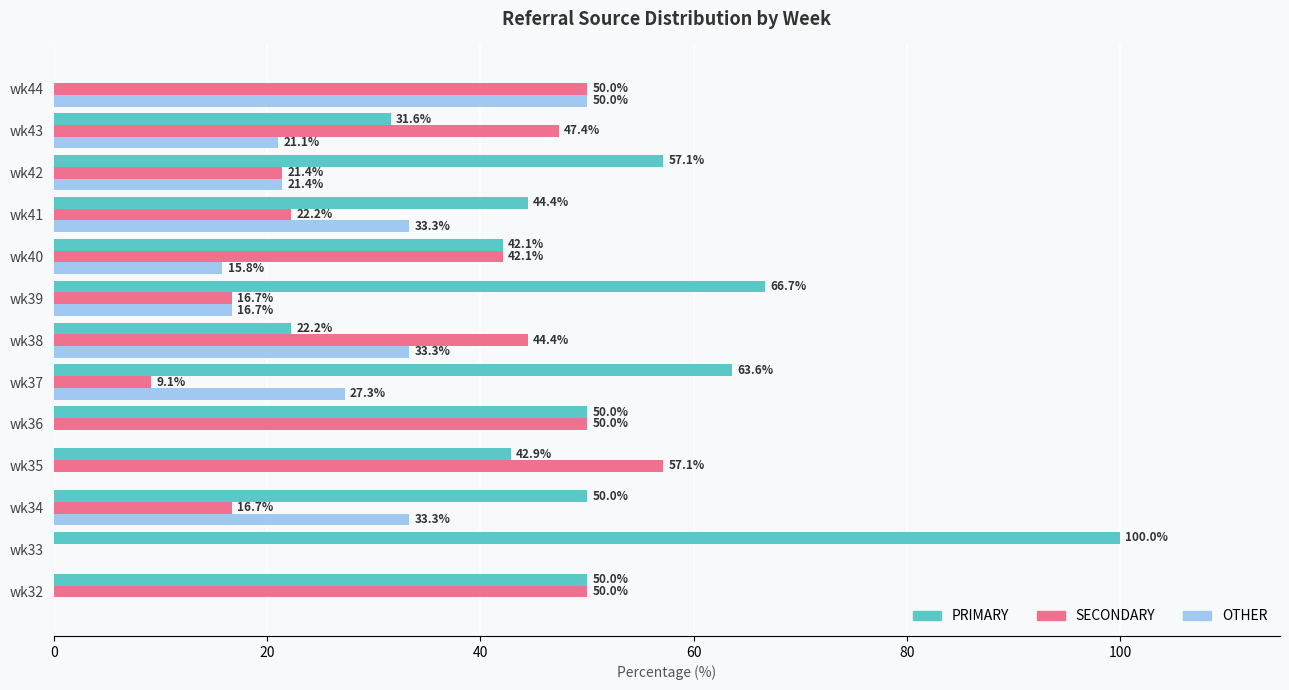

Is the value of OTHER at wk44 greater than the value of PRIMARY at wk35?

Yes